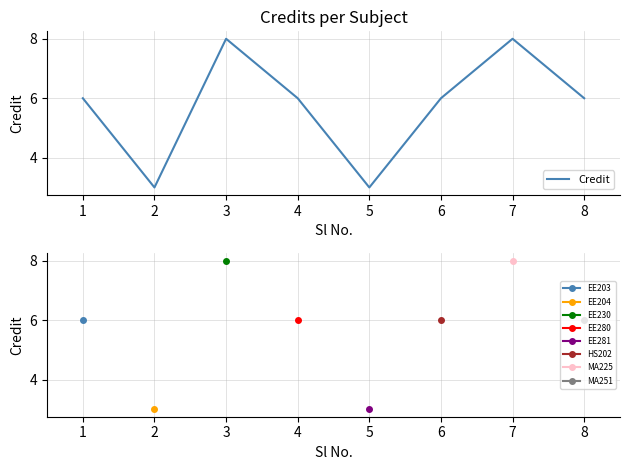

Count the number of categories in the chart.

8